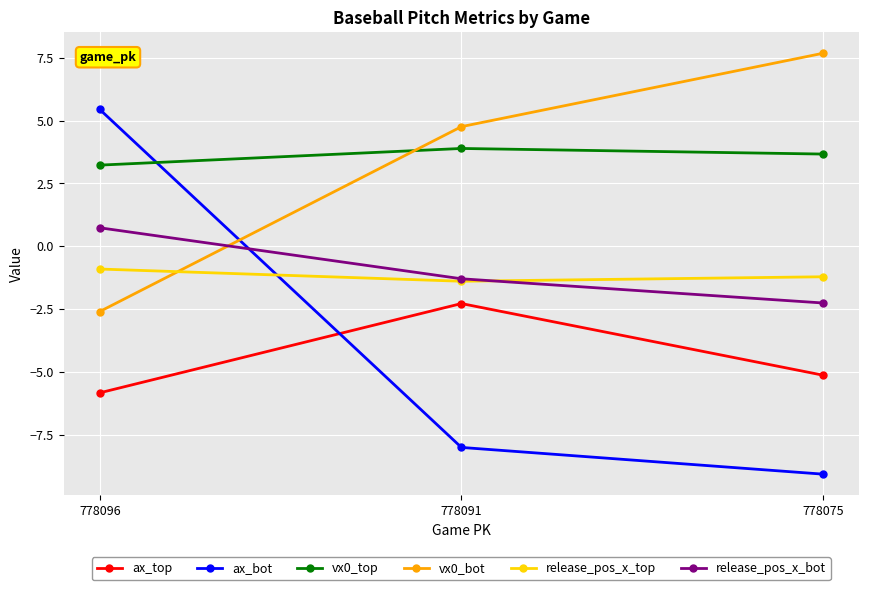

Which category has the highest value in the ax_bot series?

778096